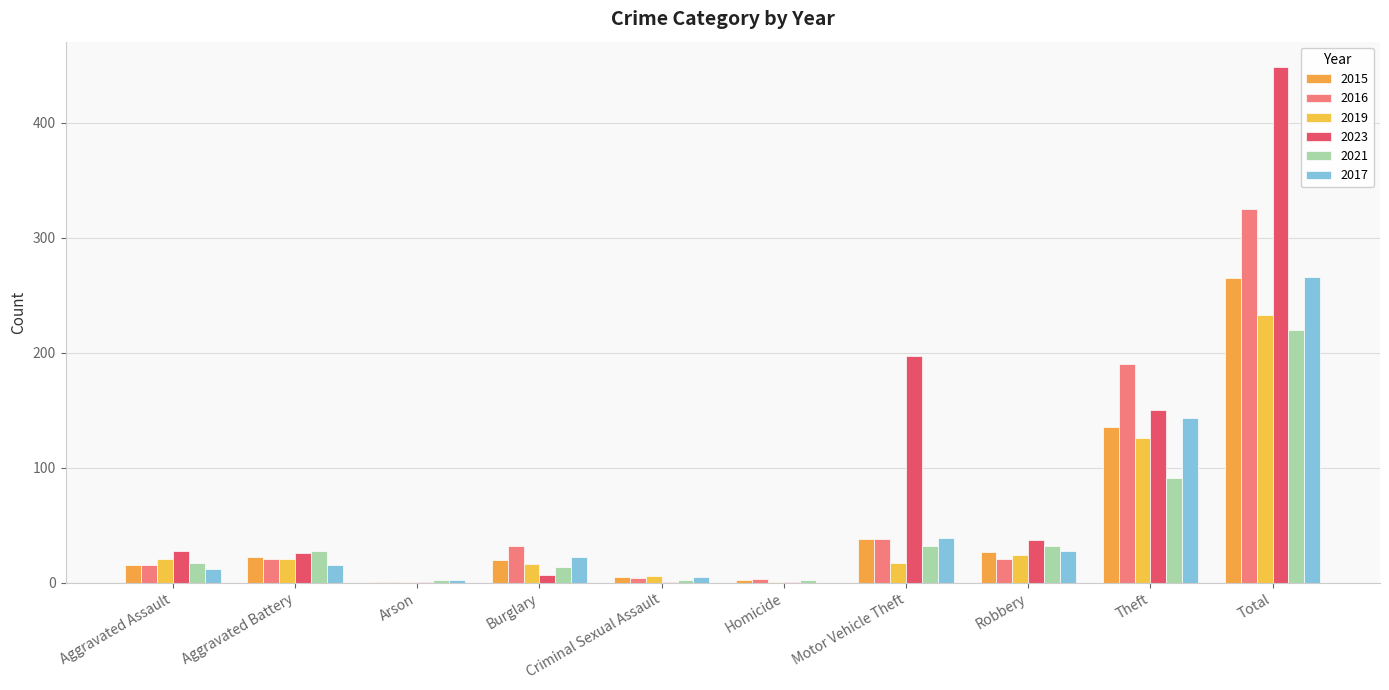

How many groups of bars are there?

10